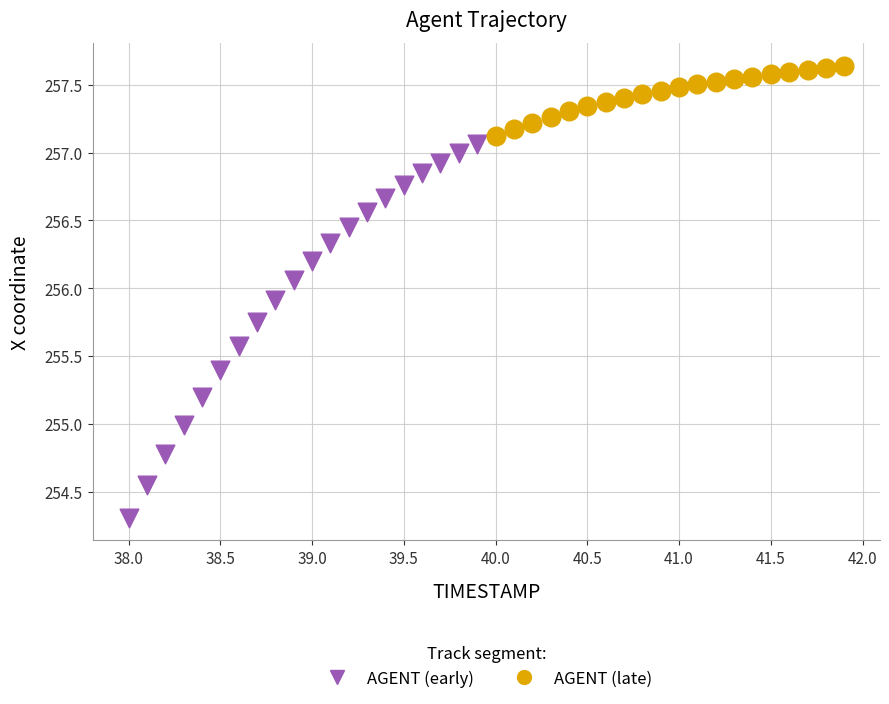

Which series reaches the maximum Y coordinate?

AGENT (late)